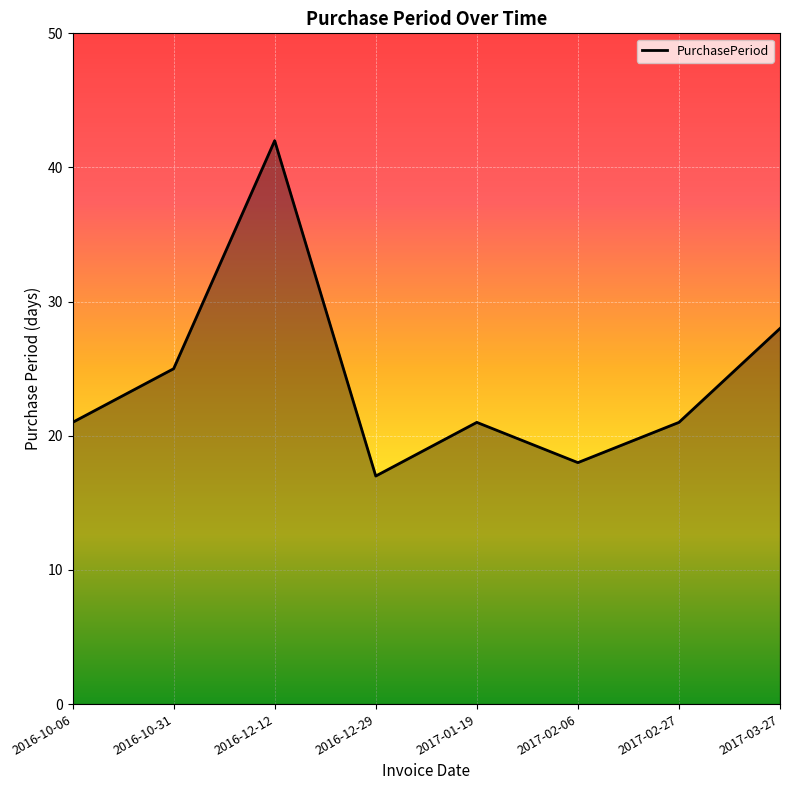

The value at 2017-02-06 is 18. True or false?

True